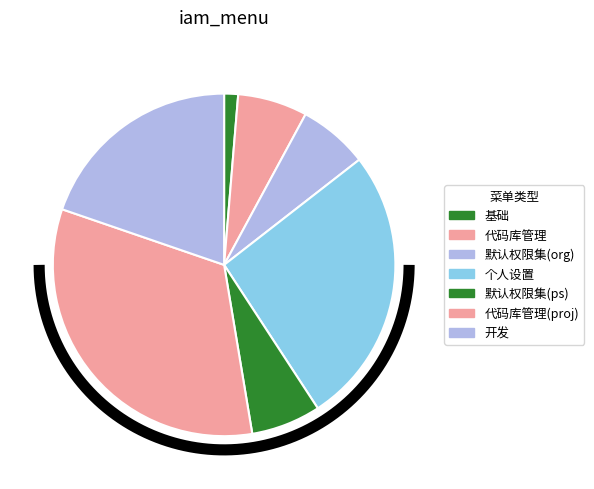

Combined, do 开发 and 默认权限集 account for over 50%?

No